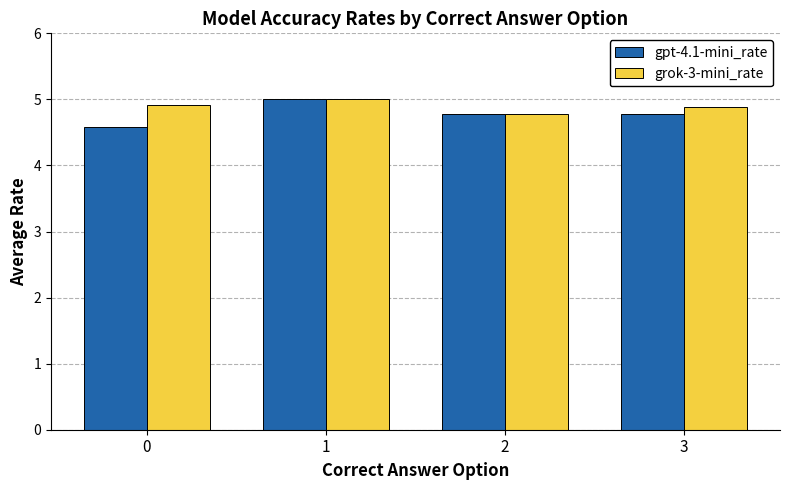

Rank the series at 0 from highest to lowest value.

grok-3-mini_rate, gpt-4.1-mini_rate